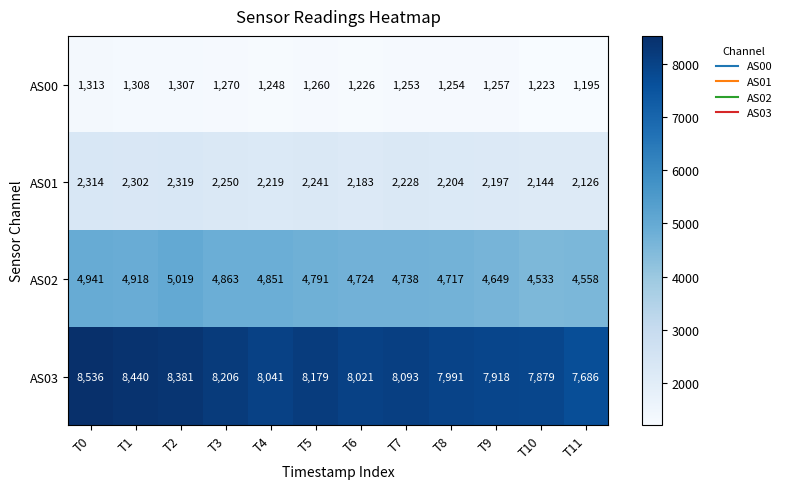

At which category is the sum across all series the highest?

T0